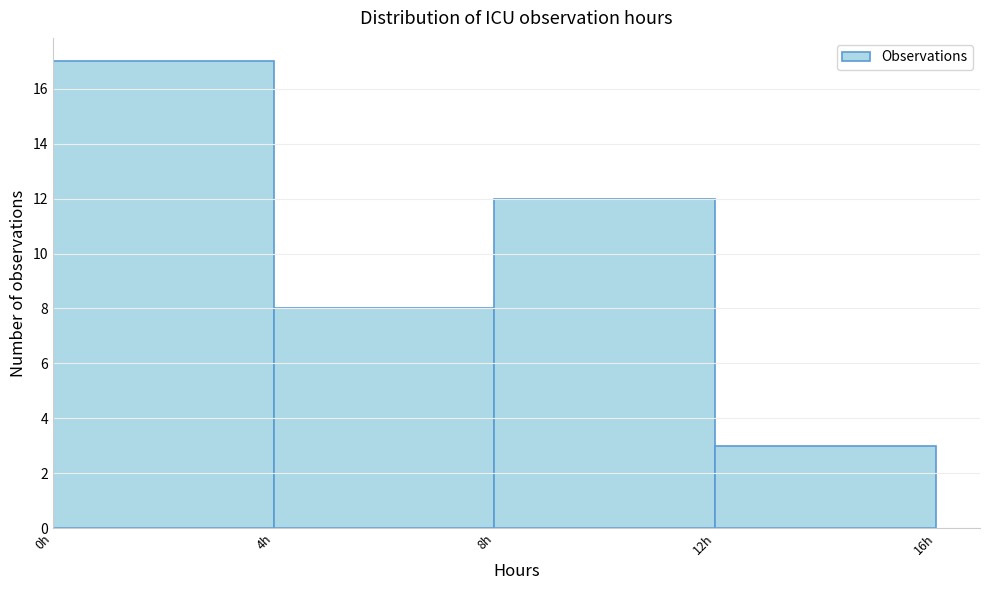

Reading left to right, transcribe this chart: for each bar, give the range it covers on the x-axis and its height. The values are not printed on the chart, so give them approximately, as read against the axis.

0 to 4: 17
4 to 8: 8
8 to 12: 12
12 to 16: 3